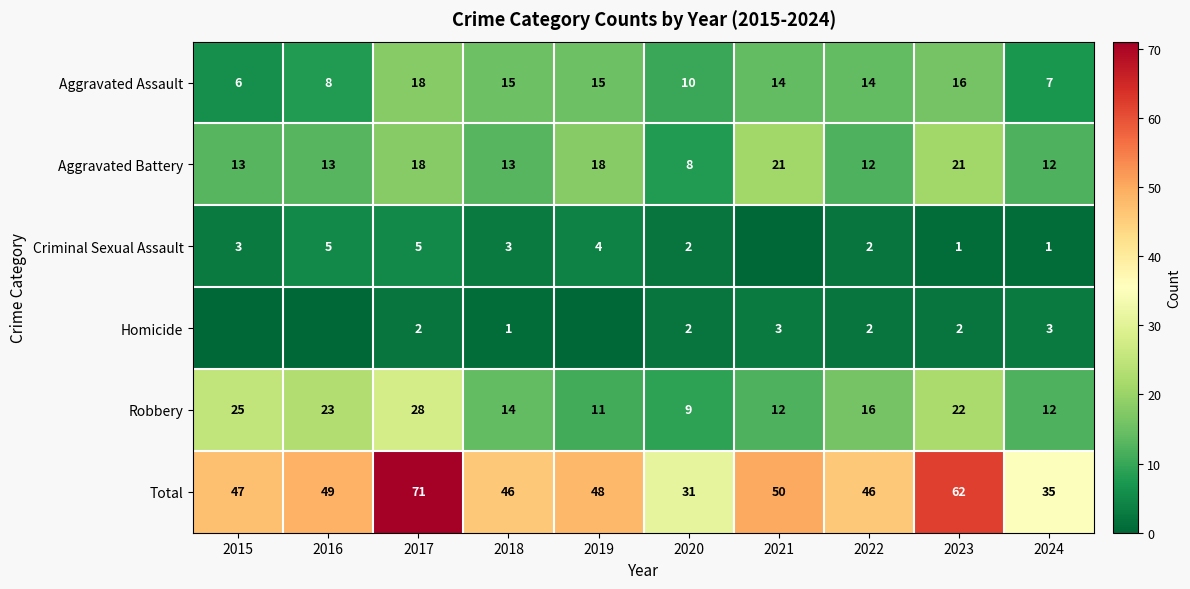

The Aggravated Battery series shows 12 at 2024. True or false?

True